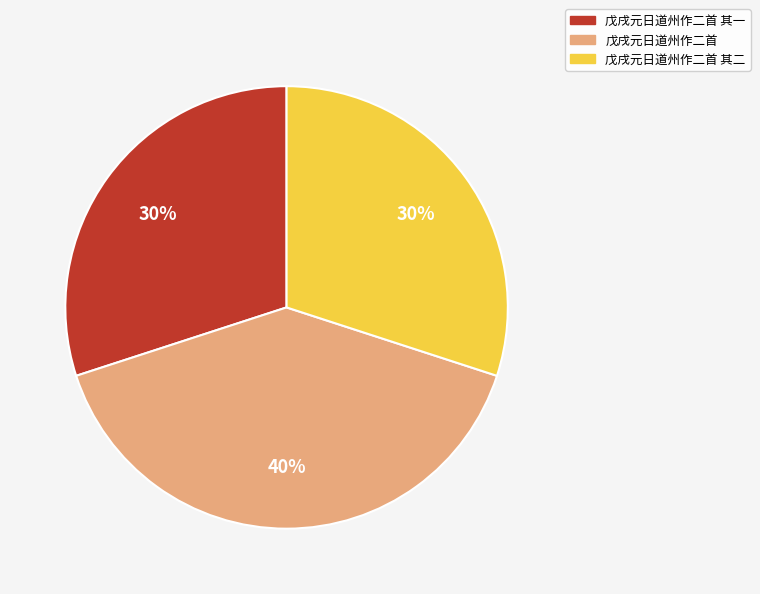

How many slices are in this pie chart?

3